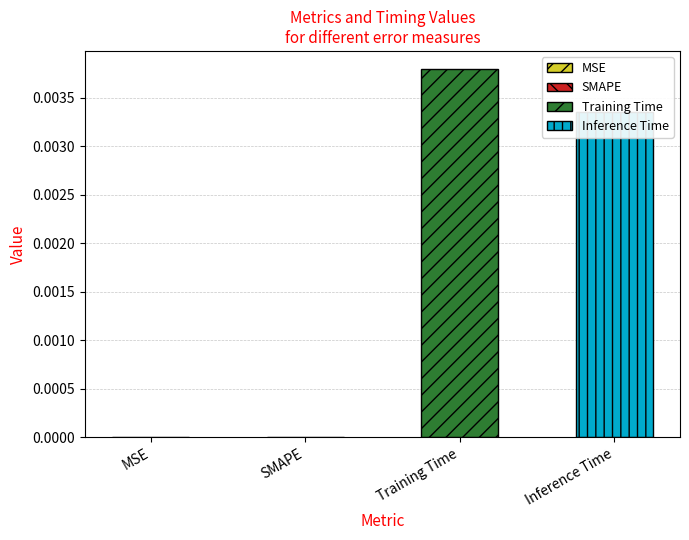

How many distinct data groups are displayed?

1